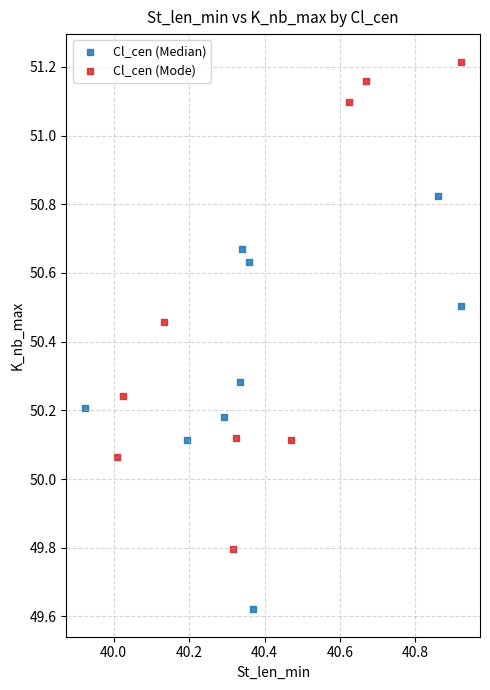

What are all the series names shown in the legend?

Cl_cen (Median), Cl_cen (Mode)